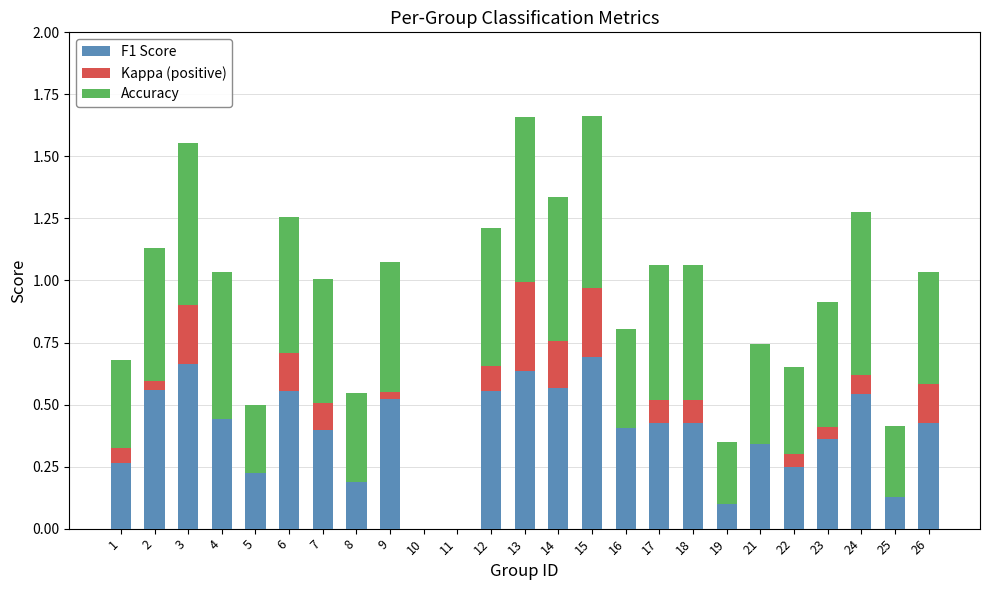

True or false: F1 Score has a value of 0.9 at 12.

False